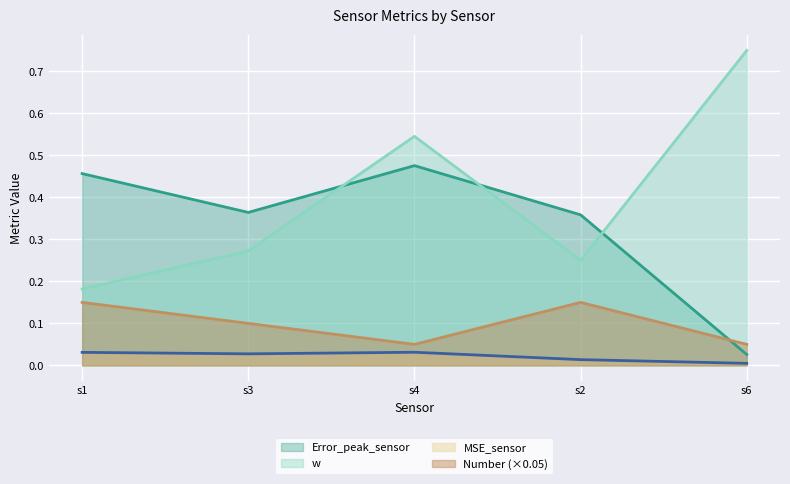

What is the average value of the Error_peak_sensor series?

0.3